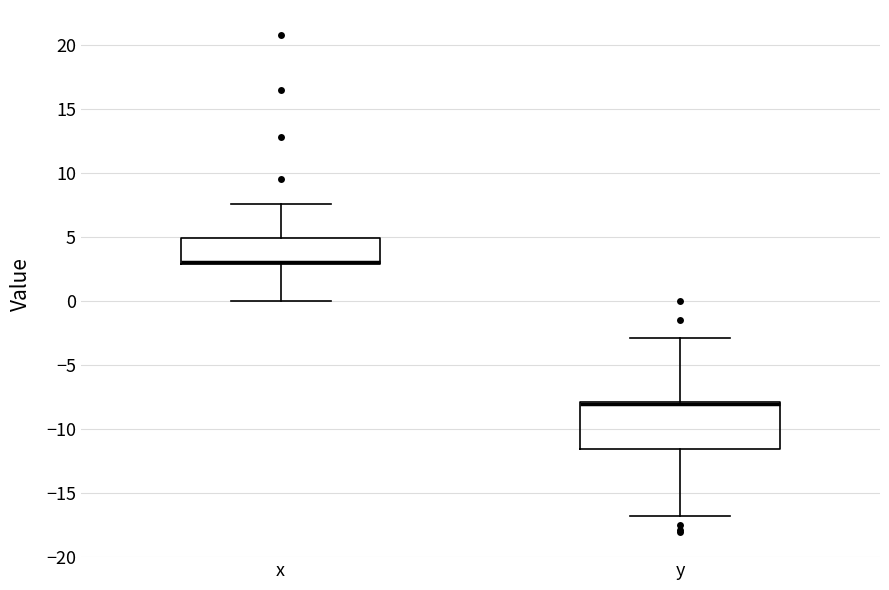

Reading left to right, read every box against the y-axis: the position of its median line, the range the box covers, and the ends of its whiskers. The values are not printed on the chart, so give them approximately, as read against the axis.

x: median 3.0 (drawn on the box's lower edge), box 3.0 to 5.0, whiskers 0.0 to 7.5
y: median -8.0 (just below the box's upper edge), box -11.5 to -8.0, whiskers -17.0 to -3.0